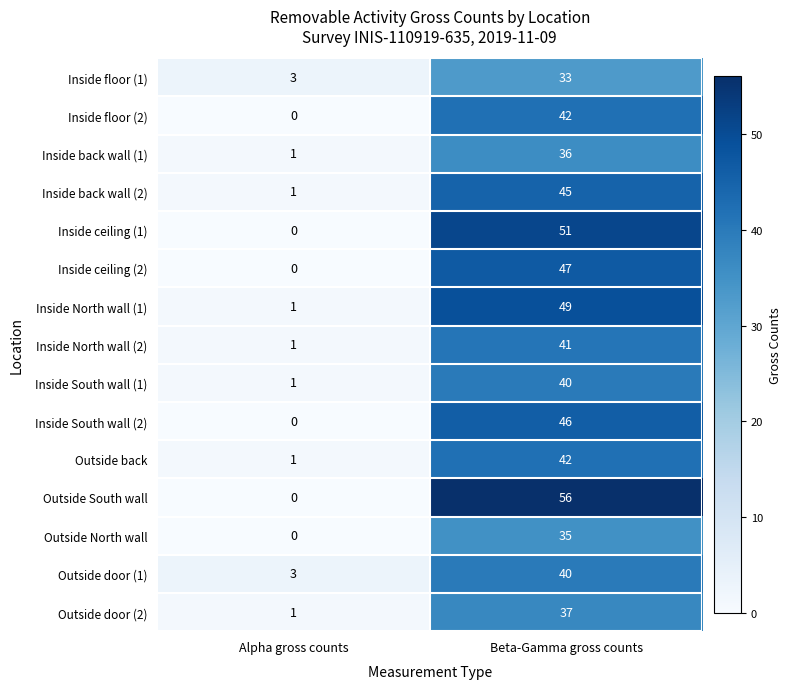

What value does the Inside floor (2) series have at Beta-Gamma gross counts?

42